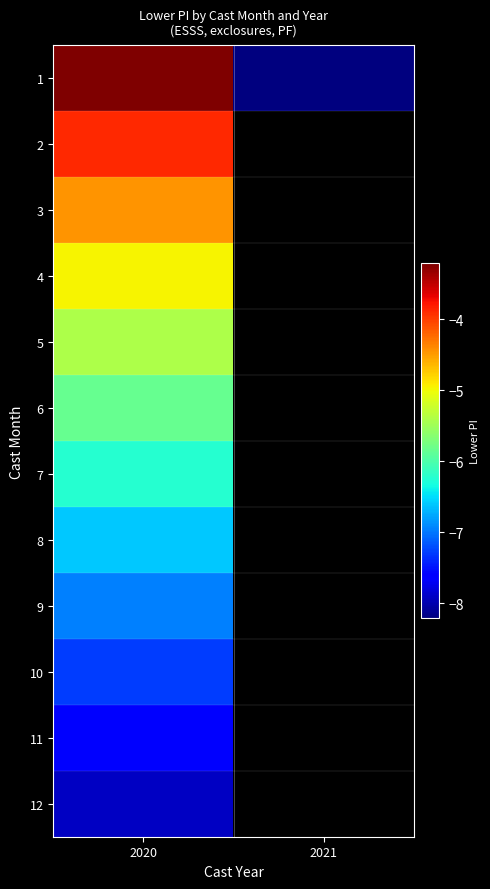

Between 2020 and 2021, which series saw the biggest shift?

1